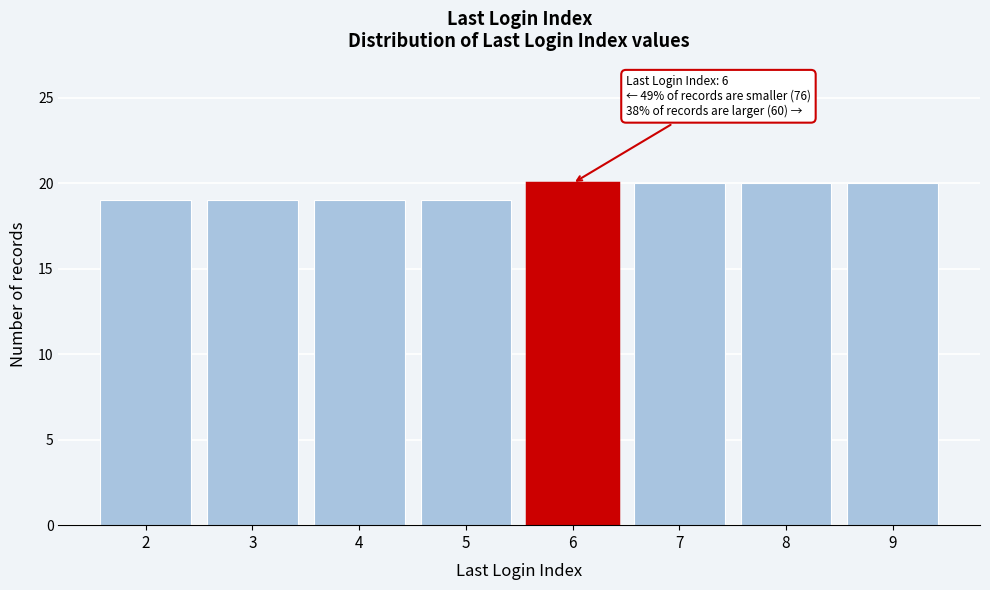

Reading right to left, what are all the values shown in this chart?

9=20	8=20	7=20	6=20	5=19	4=19	3=19	2=19